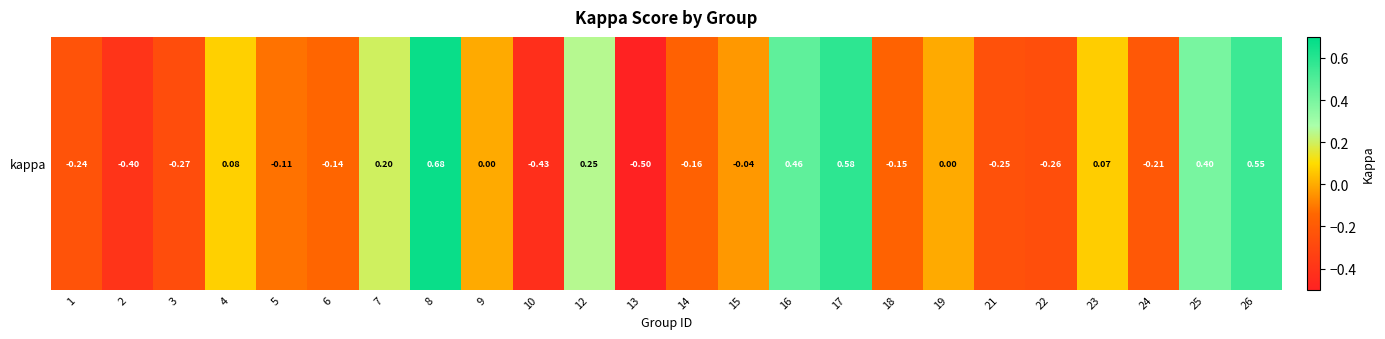

At which label does the data first exceed 0?

4